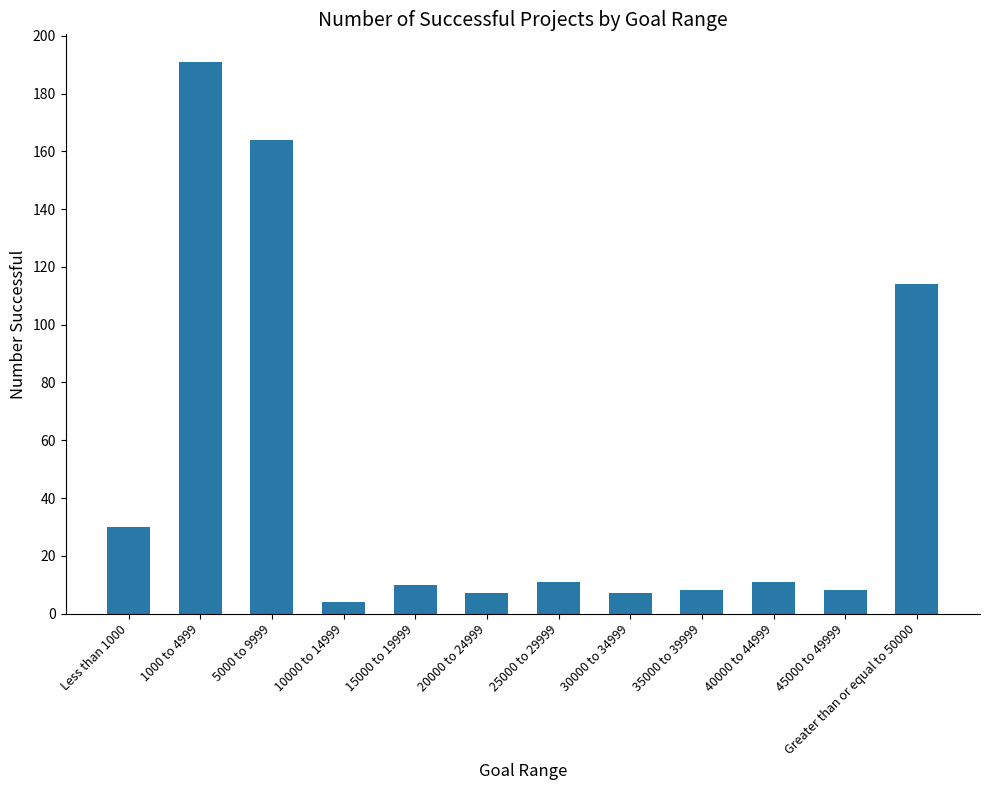

What is the average value?

47